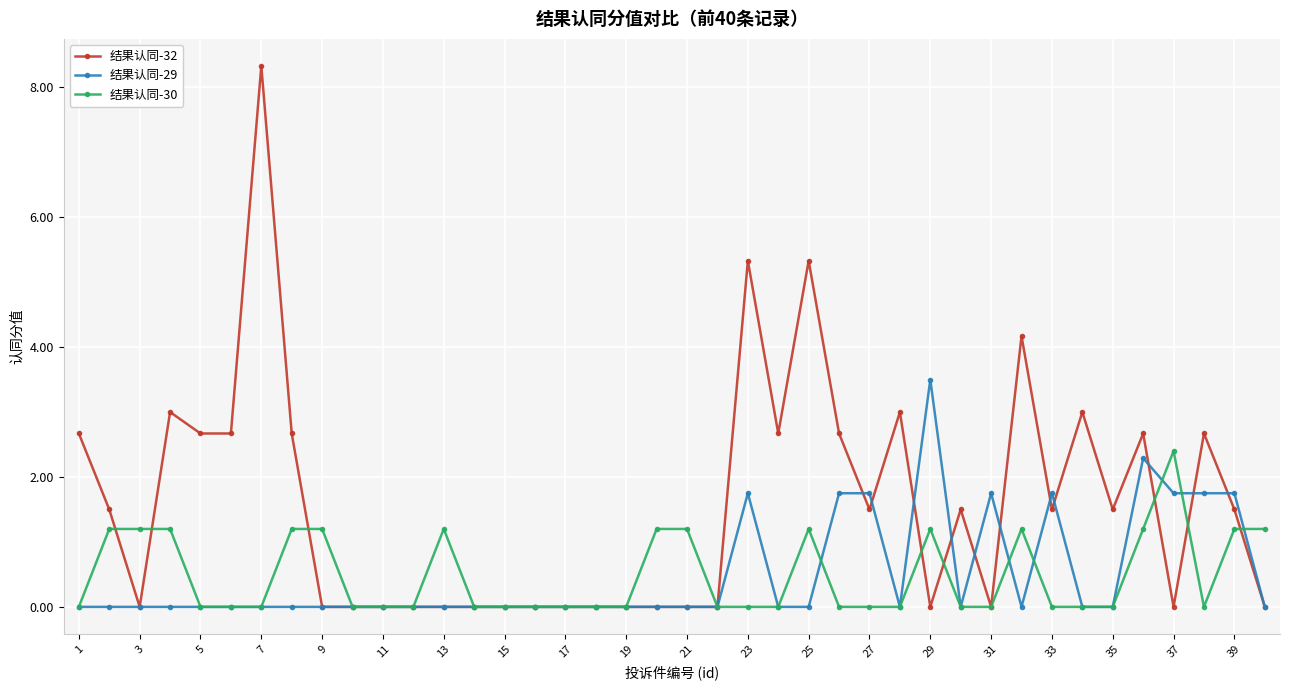

At how many categories does at least one series exceed 2?

17